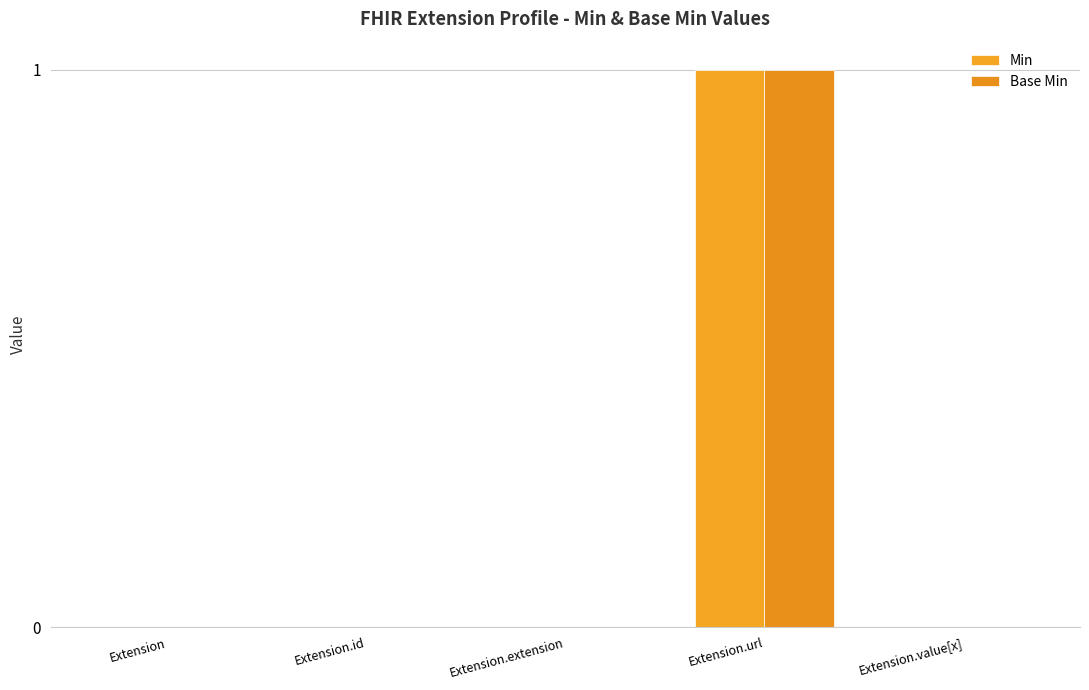

The Min series shows 1 at Extension.url. True or false?

True